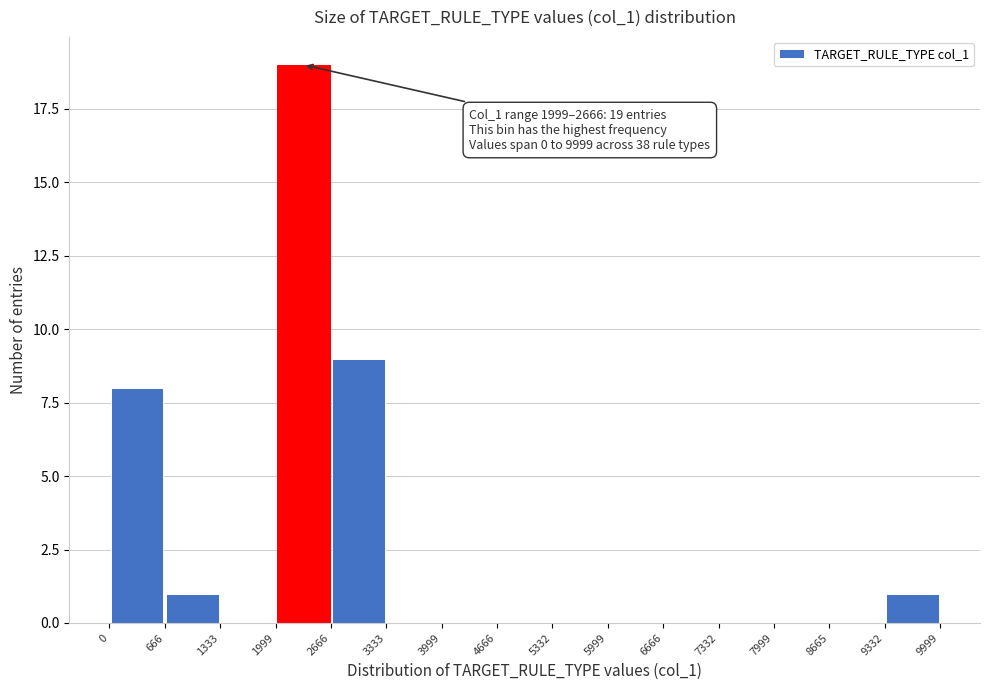

Which range on the x-axis has the tallest bar?

1999 to 2666